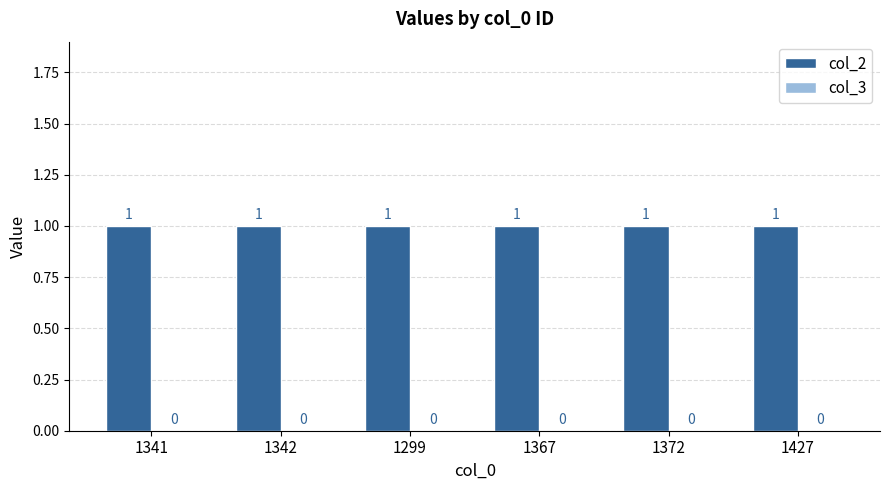

Reading left to right, list all the values displayed in this chart.

col_2: 1341=1	1342=1	1299=1	1367=1	1372=1	1427=1
col_3: 1341=0	1342=0	1299=0	1367=0	1372=0	1427=0